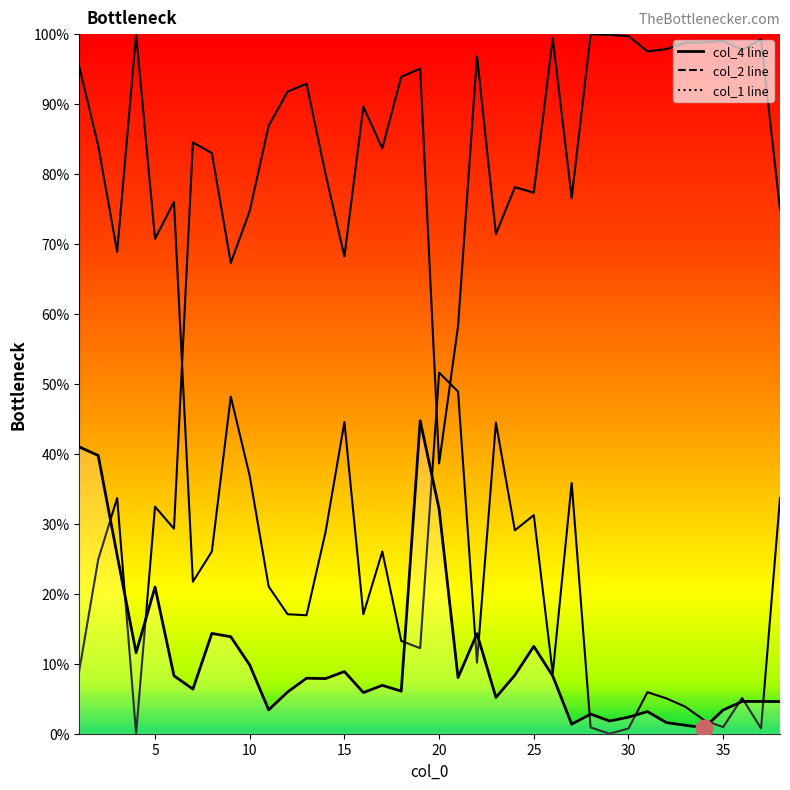

True or false: col_4 line has more than 1 interior local peaks.

True